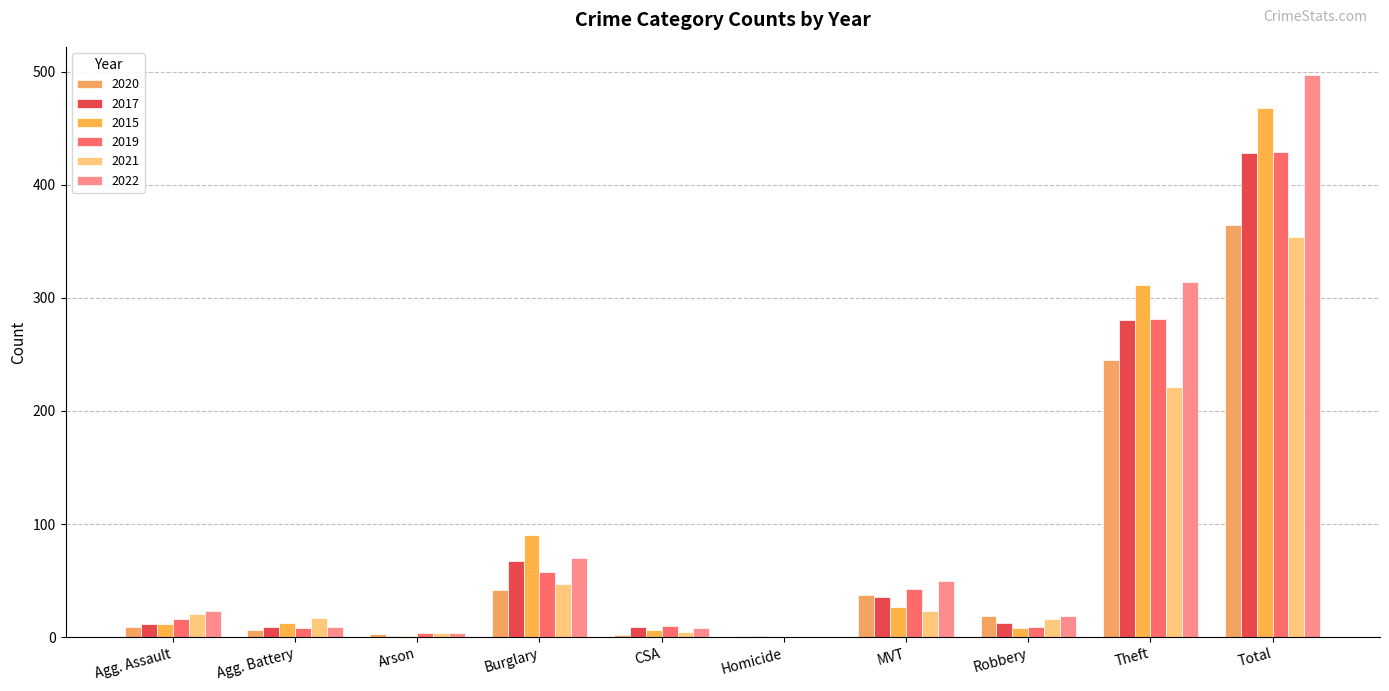

Is the value of 2022 at Robbery greater than the value of 2015 at Burglary?

No